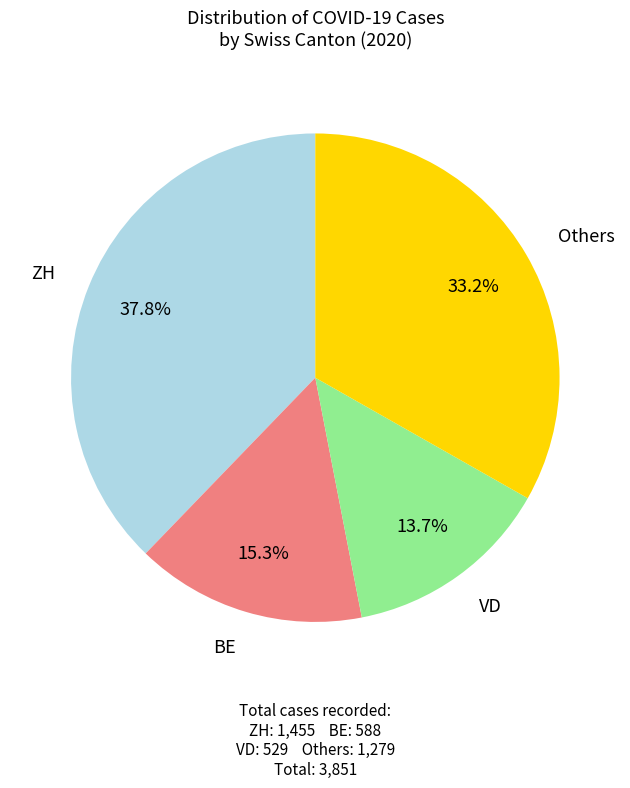

Is there any slice that represents more than half of the pie?

No